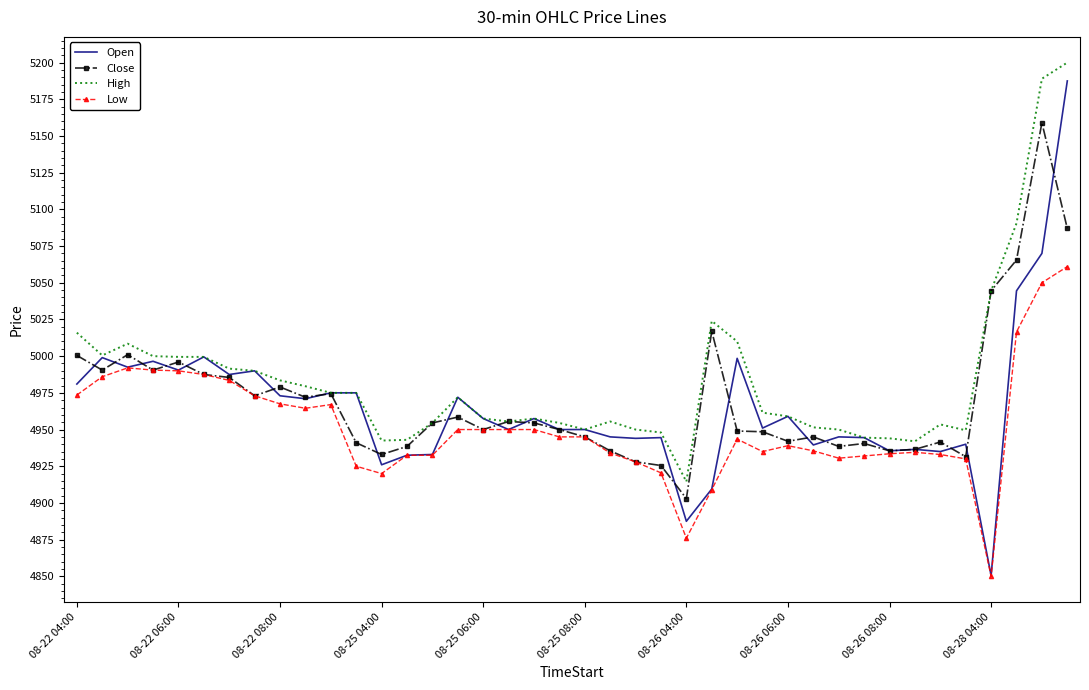

What is the average value of the Low series?

4951.7